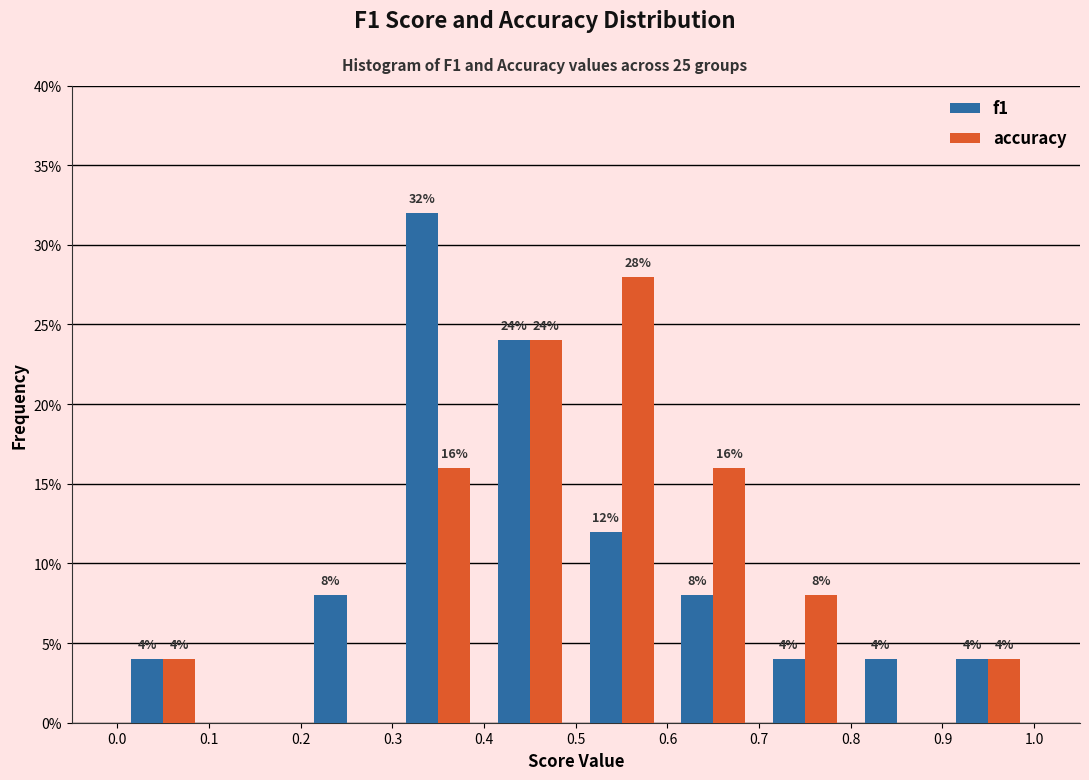

In the accuracy series, which range on the x-axis has the tallest bar?

0.5 to 0.6